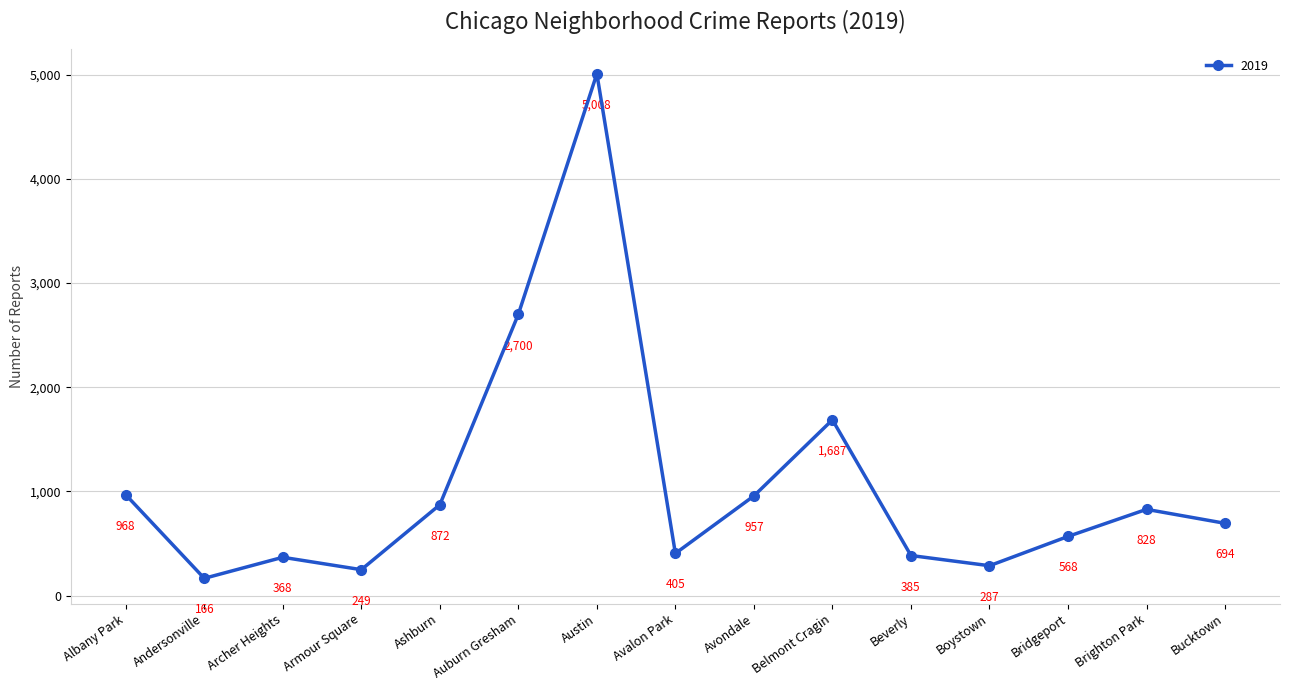

Is this an area chart (filled region under the line)?

No